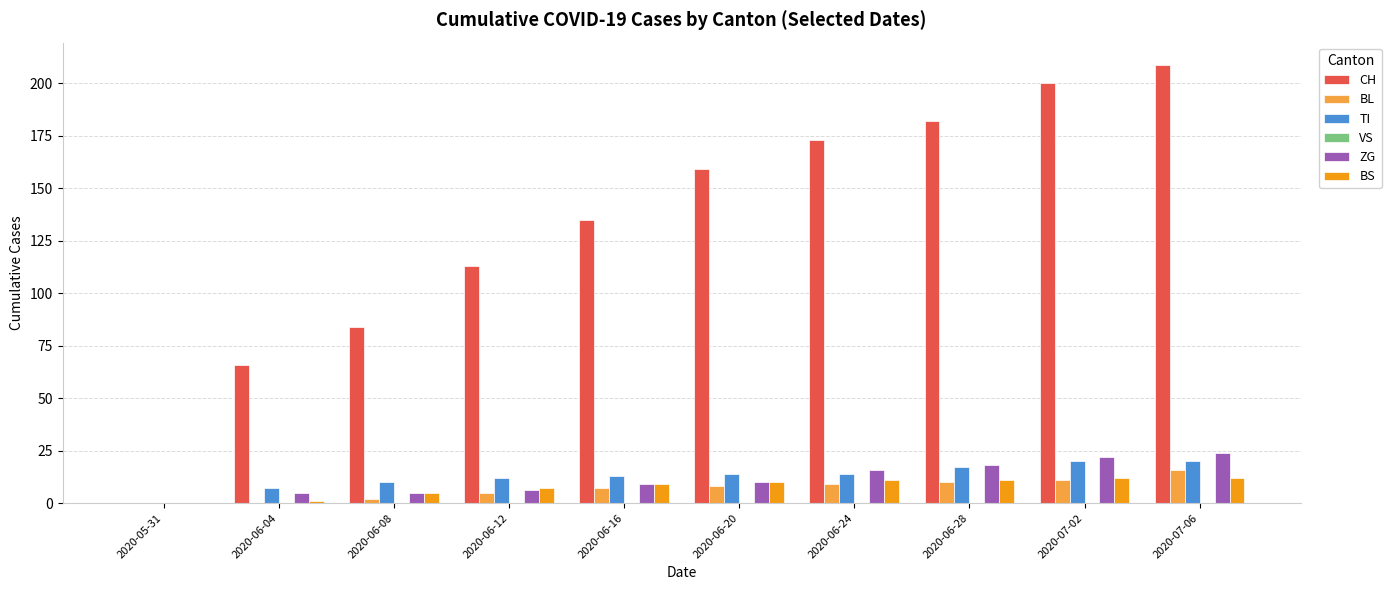

Which series changed the most between 2020-05-31 and 2020-06-12?

CH